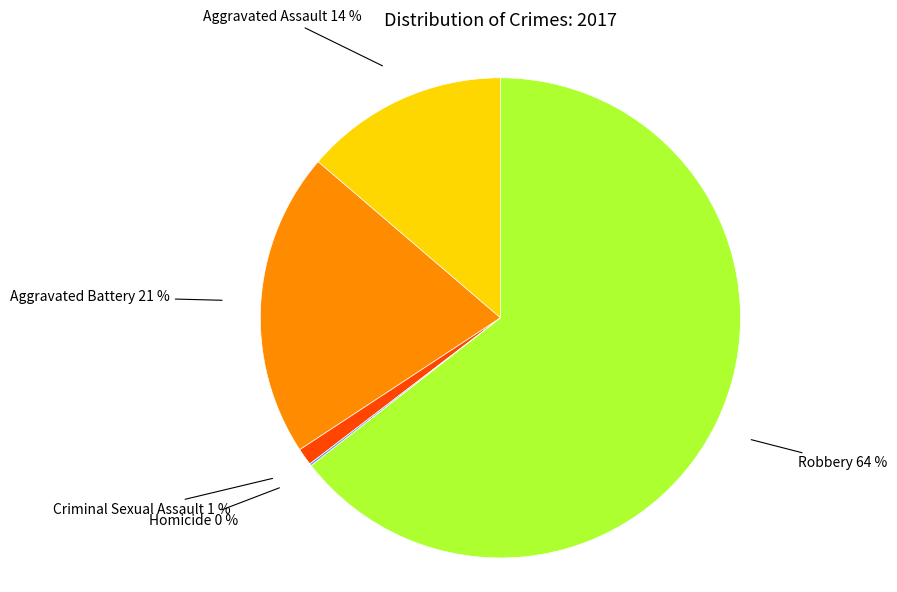

Is there a majority slice in this chart?

Yes